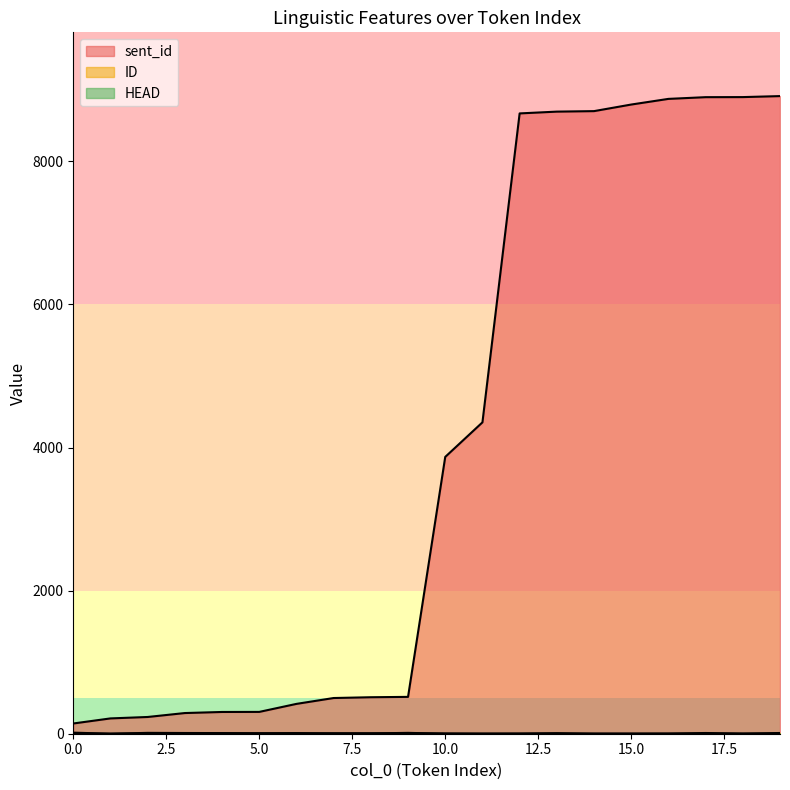

How many values in the sent_id series are below 3869?

10